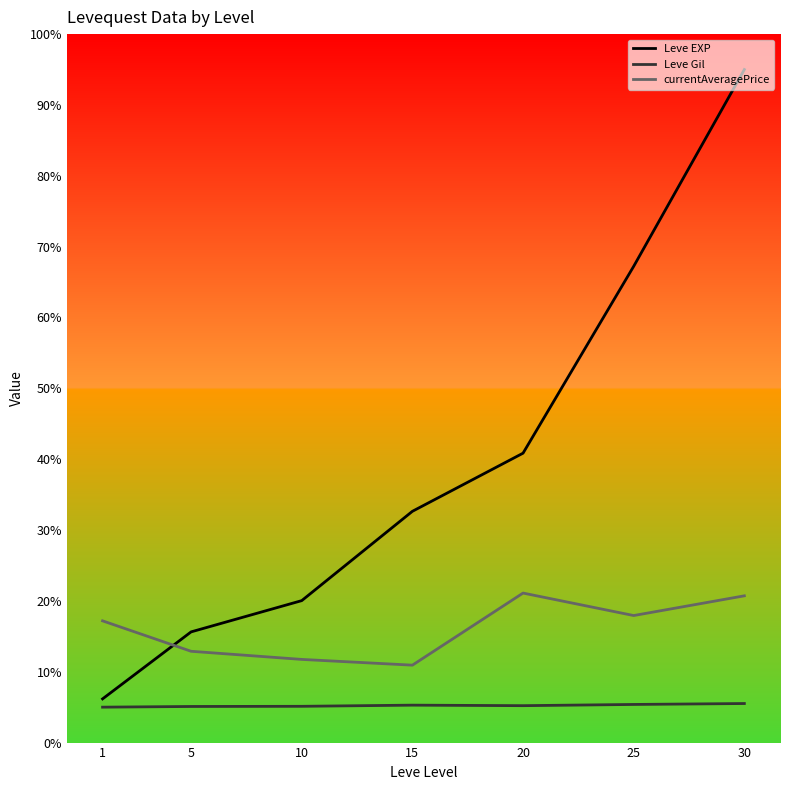

At 5, list the series in order from largest to smallest.

Leve EXP, currentAveragePrice, Leve Gil